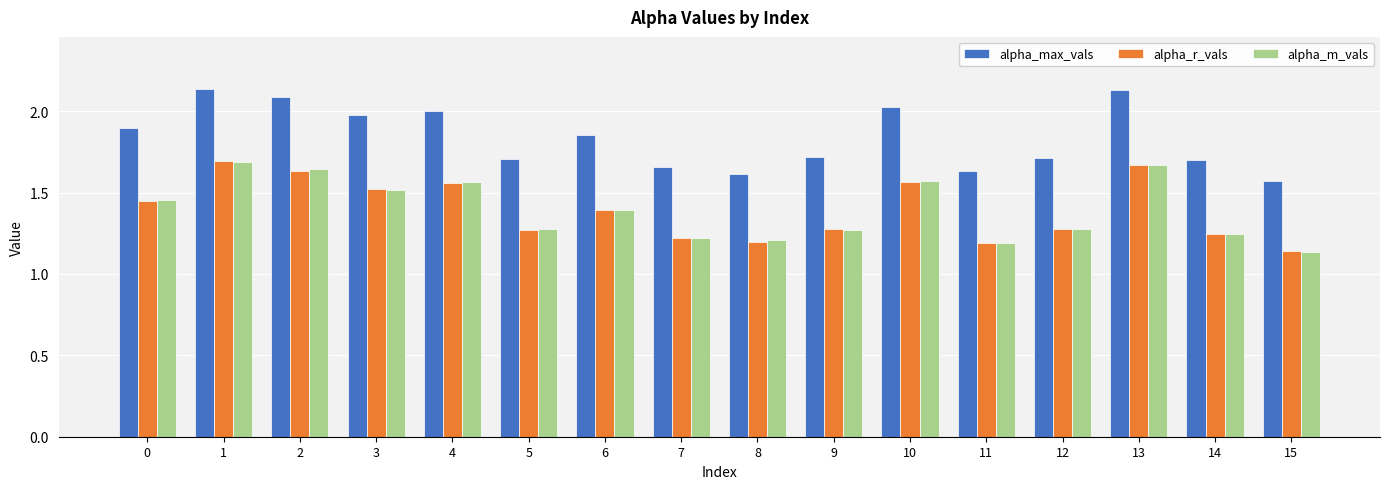

Is it true that alpha_r_vals equals 0.4 at 9?

False